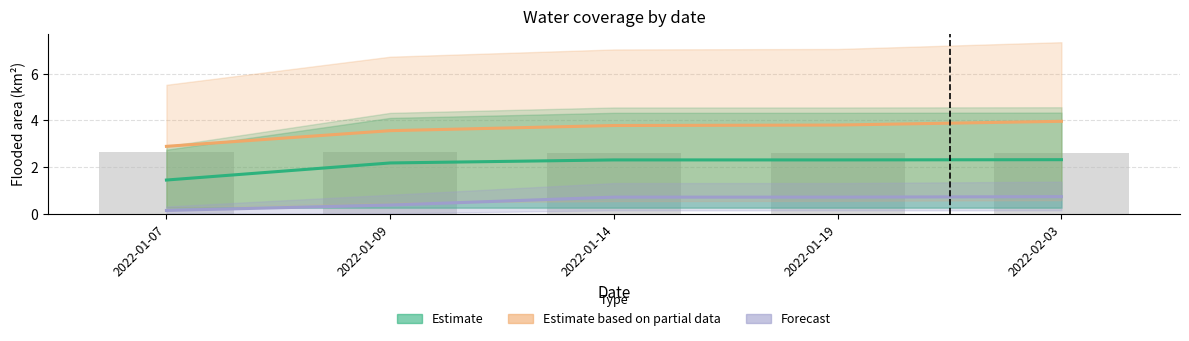

The value of Estimate at 2022-01-14 is 2.3. True or false?

True